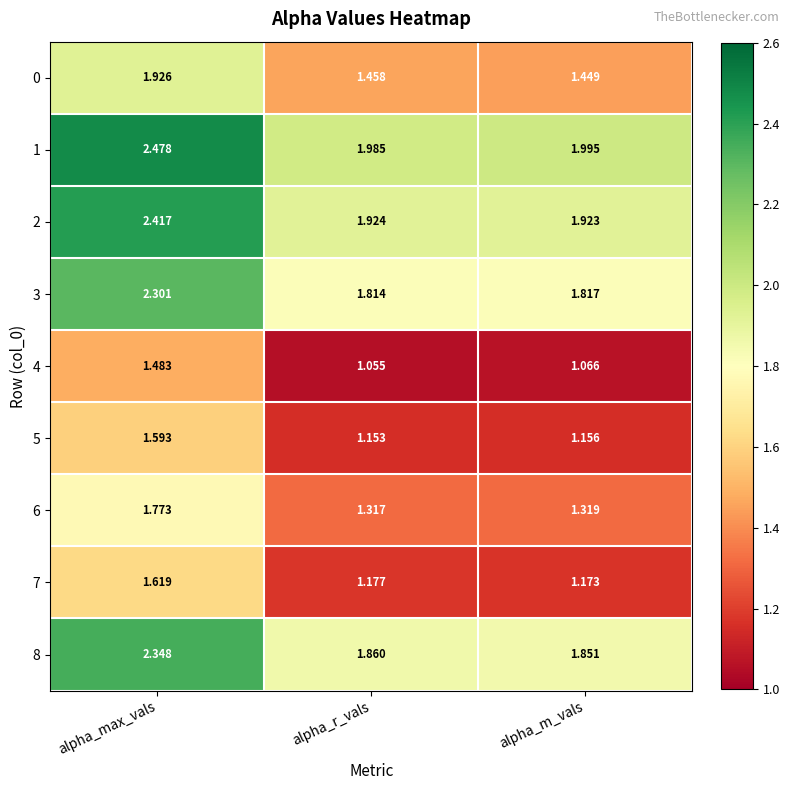

Which series changed the most between alpha_r_vals and alpha_m_vals?

4